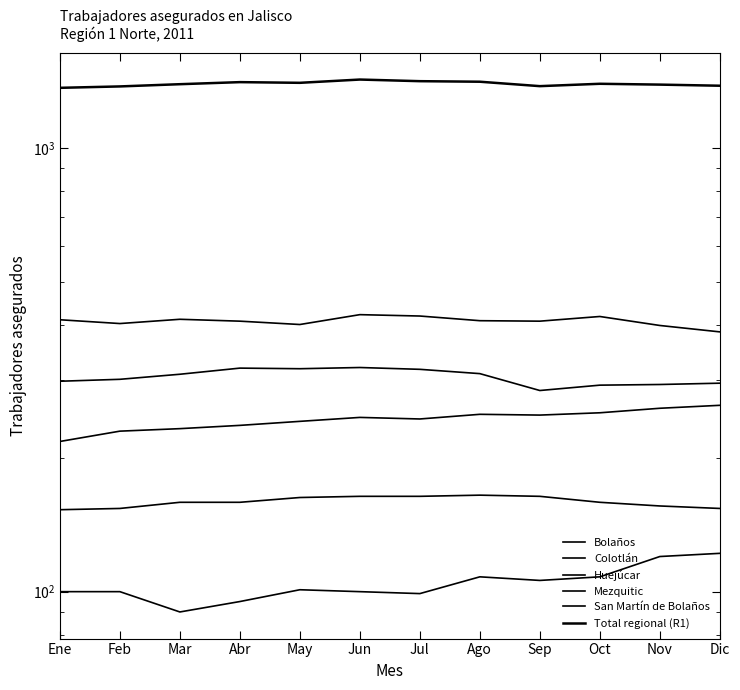

What is the label of the 7th point from the right?

Jun